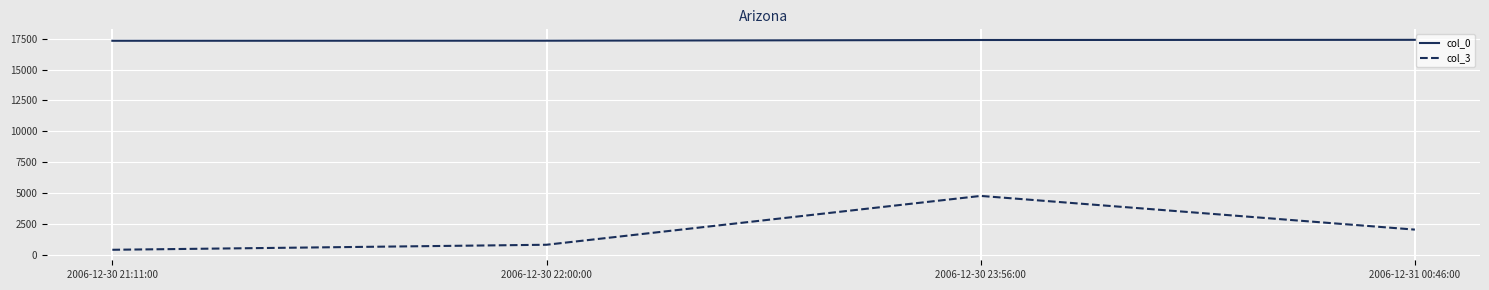

What is the smallest value displayed?

384